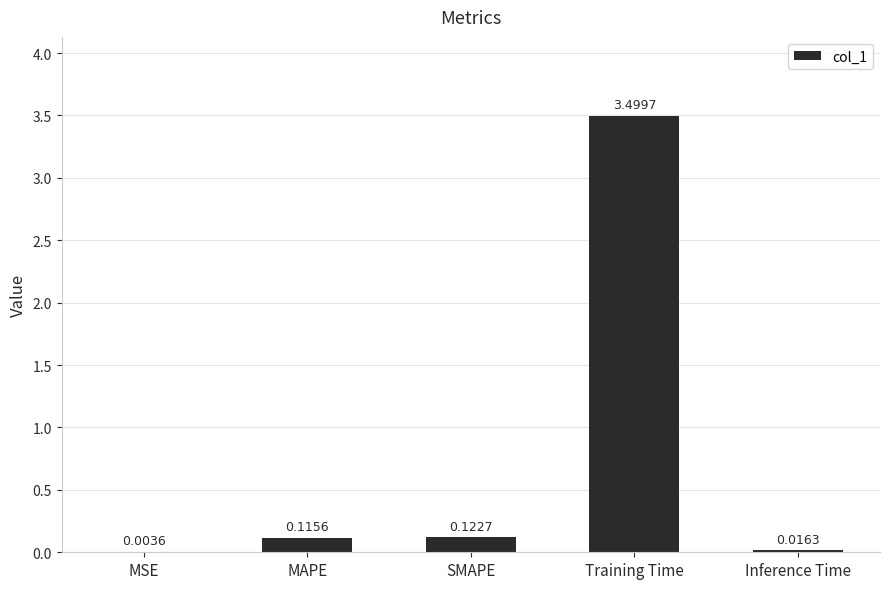

At which category does the chart reach its peak across all series?

Training Time